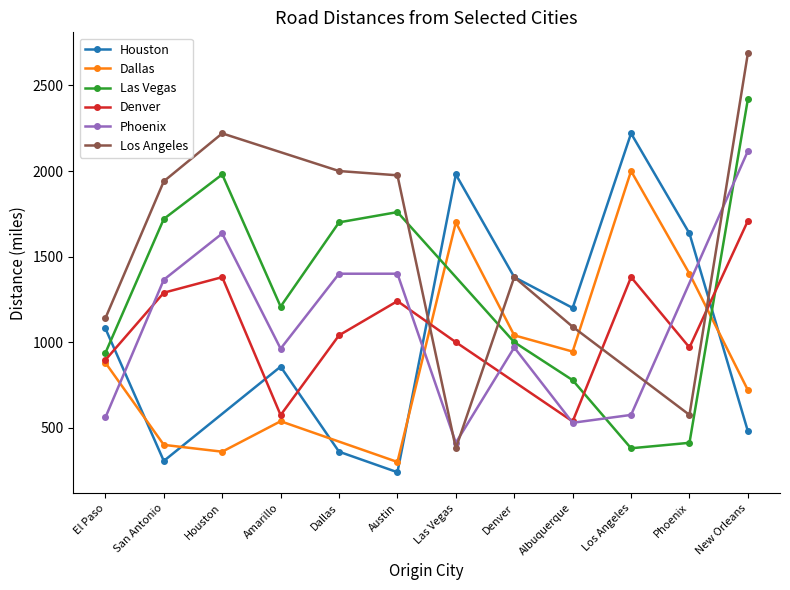

Reading left to right, what are all the values shown in this chart?

Houston: 1080	306	-1	857	360	240	1980	1380	1200	2220	1635	480
Dallas: 880	400	360	538	-1	300	1700	1040	945	2000	1400	720
Las Vegas: 937	1720	1980	1208	1700	1760	-1	1000	778	380	412	2420
Denver: 896	1289	1380	574	1040	1240	1000	-1	537	1380	969	1709
Phoenix: 560	1365	1635	962	1400	1400	412	969	529	575	-1	2117
Los Angeles: 1140	1940	2220	-1	2000	1975	380	1380	1090	-1	575	2688